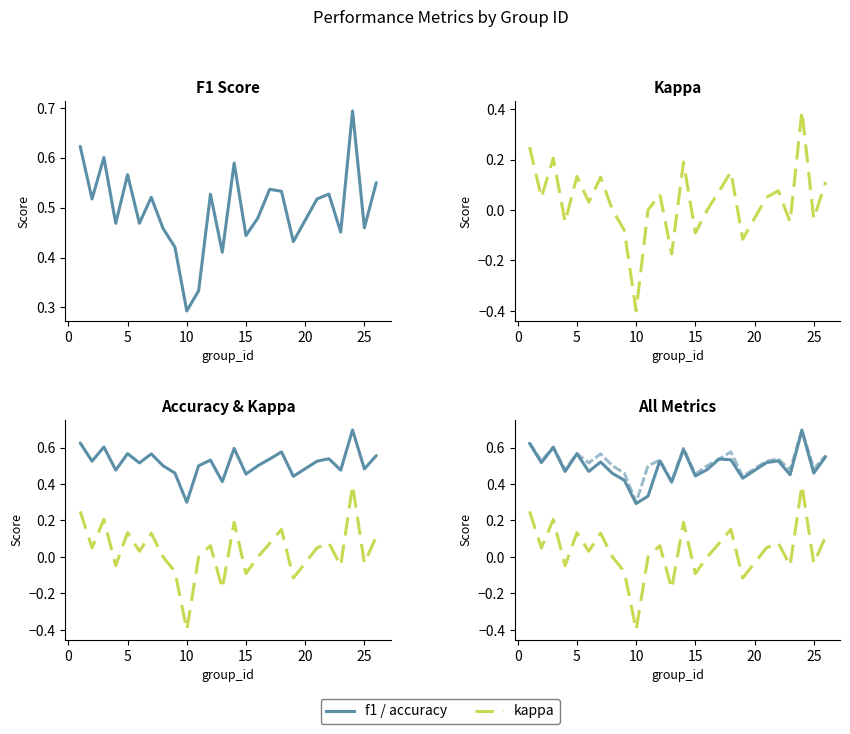

True or false: f1 and accuracy intersect in this chart.

False